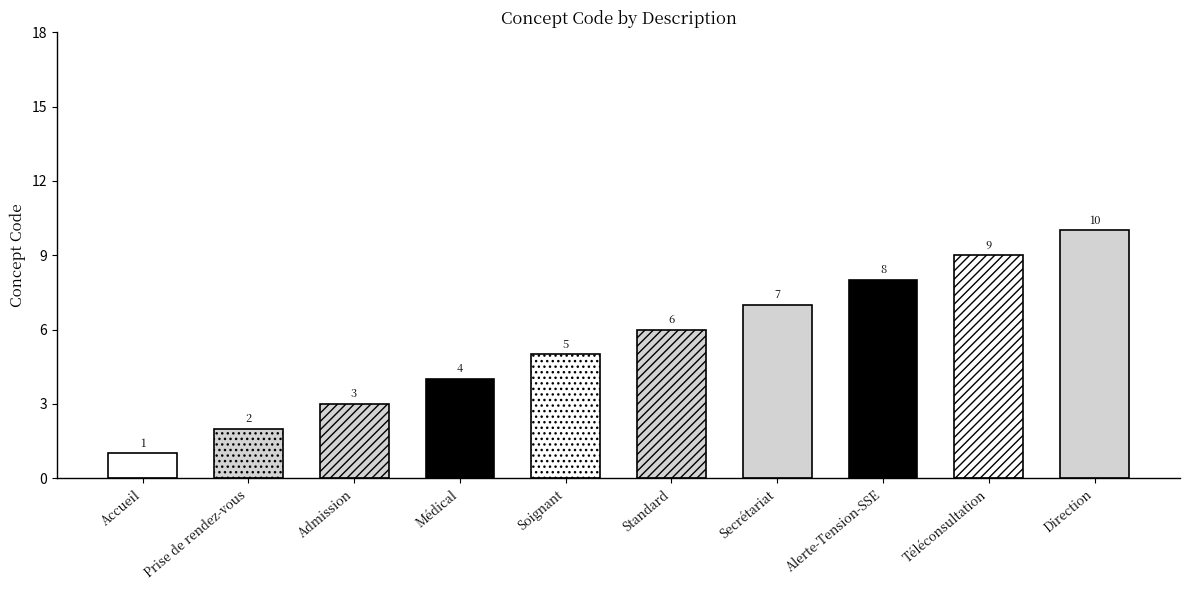

What is the smallest value displayed?

1